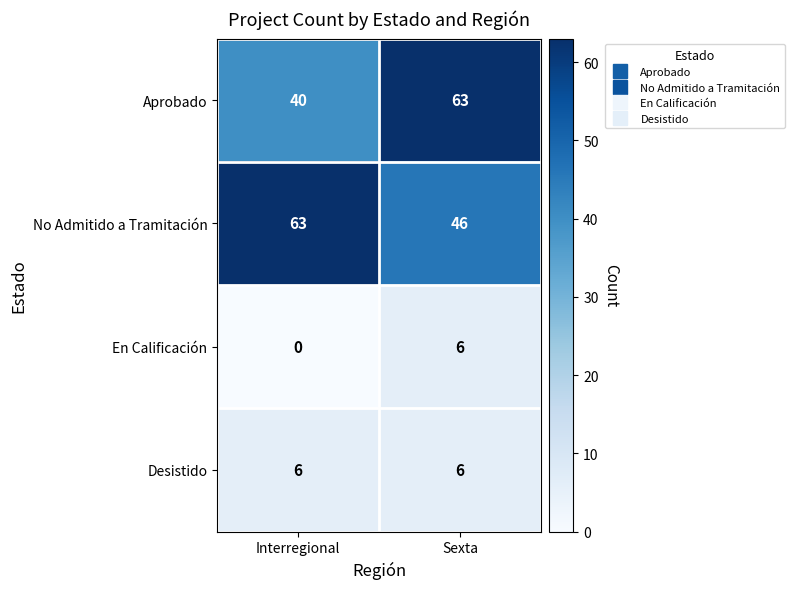

Reading right to left, extract all data points from this chart.

Aprobado: Sexta=63	Interregional=40
No Admitido a Tramitación: Sexta=46	Interregional=63
En Calificación: Sexta=6	Interregional=0
Desistido: Sexta=6	Interregional=6